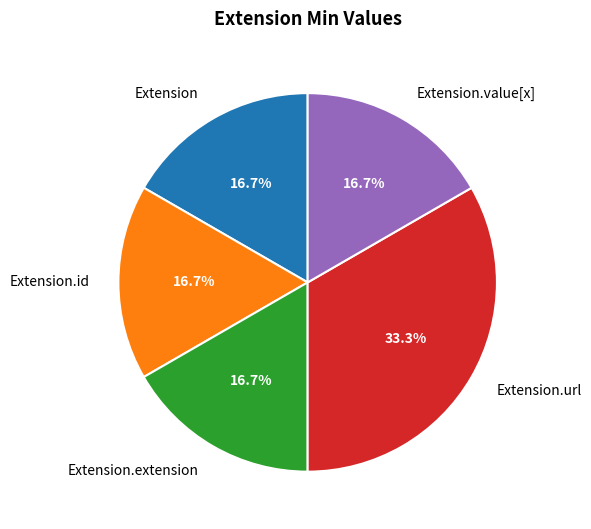

What is the largest slice in the pie chart?

Extension.url